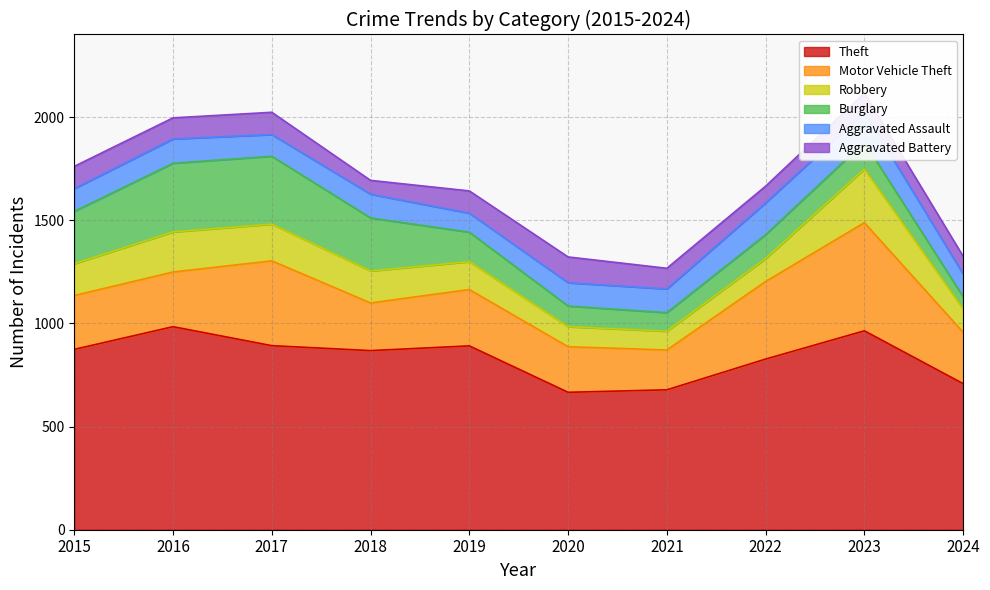

Which has a higher value, 2021 or 2017?

2017